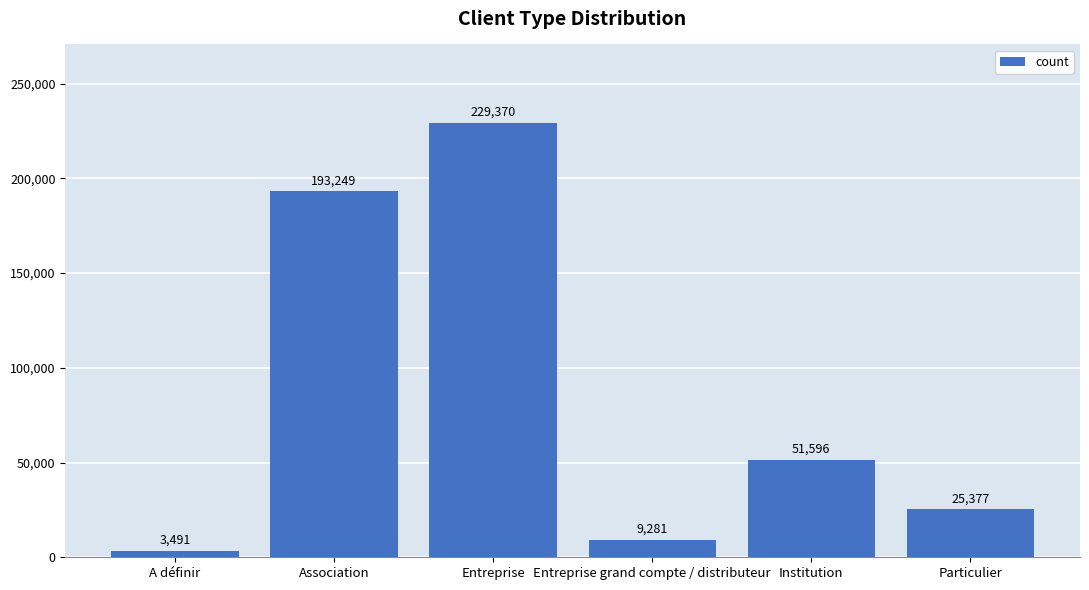

List the labels in order of value, smallest first.

A définir, Entreprise grand compte / distributeur, Particulier, Institution, Association, Entreprise